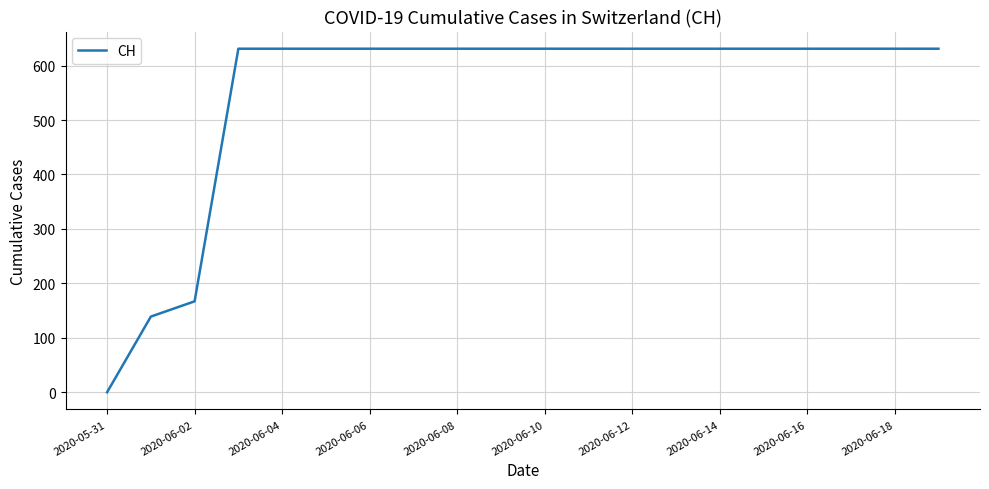

What is the maximum value shown in the chart?

631